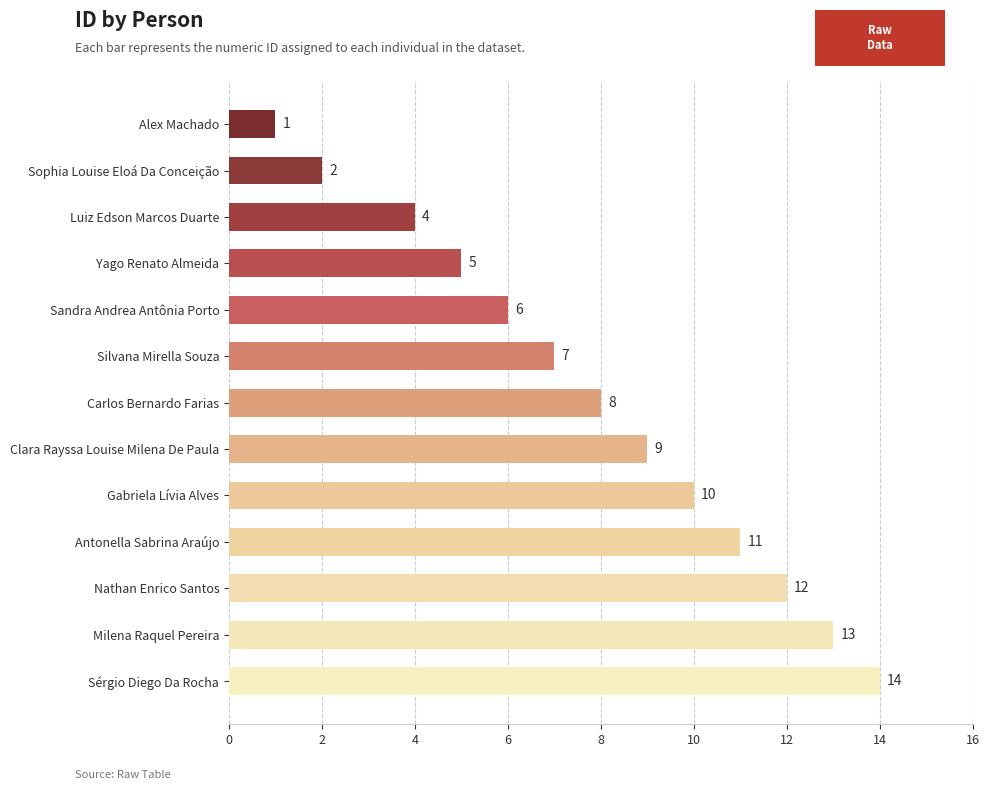

Reading top to bottom, list all the values displayed in this chart.

Alex Machado=1	Sophia Louise Eloá Da Conceição=2	Luiz Edson Marcos Duarte=4	Yago Renato Almeida=5	Sandra Andrea Antônia Porto=6	Silvana Mirella Souza=7	Carlos Bernardo Farias=8	Clara Rayssa Louise Milena De Paula=9	Gabriela Lívia Alves=10	Antonella Sabrina Araújo=11	Nathan Enrico Santos=12	Milena Raquel Pereira=13	Sérgio Diego Da Rocha=14